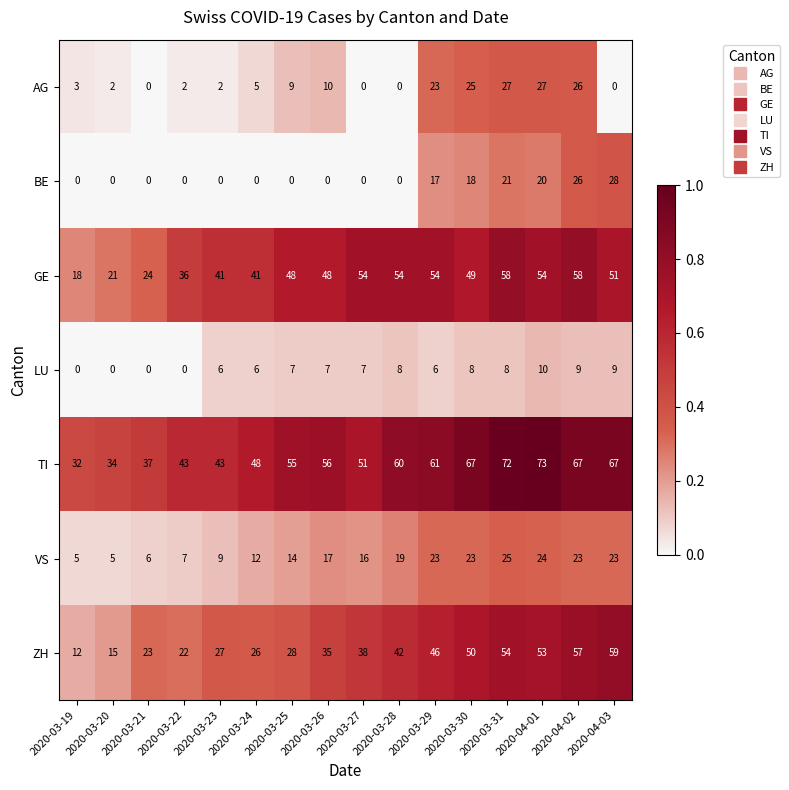

What is the total value across all series at 2020-03-21?

90